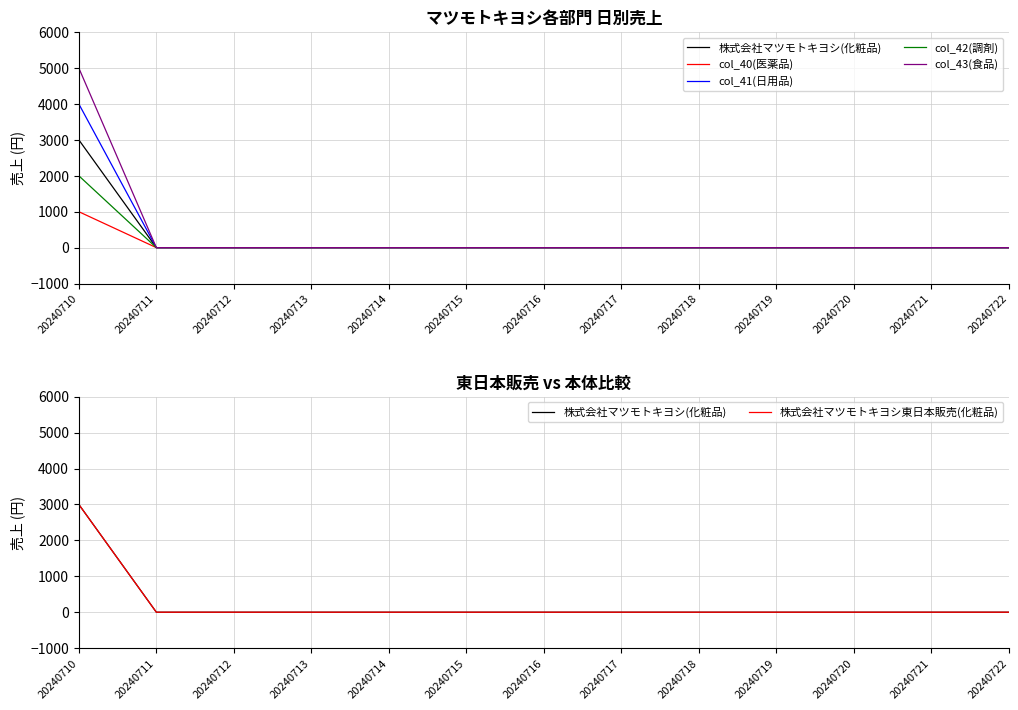

Rank the categories by col_42(調剤) value from highest to lowest.

20240710, 20240711, 20240712, 20240713, 20240714, 20240715, 20240716, 20240717, 20240718, 20240719, 20240720, 20240721, 20240722